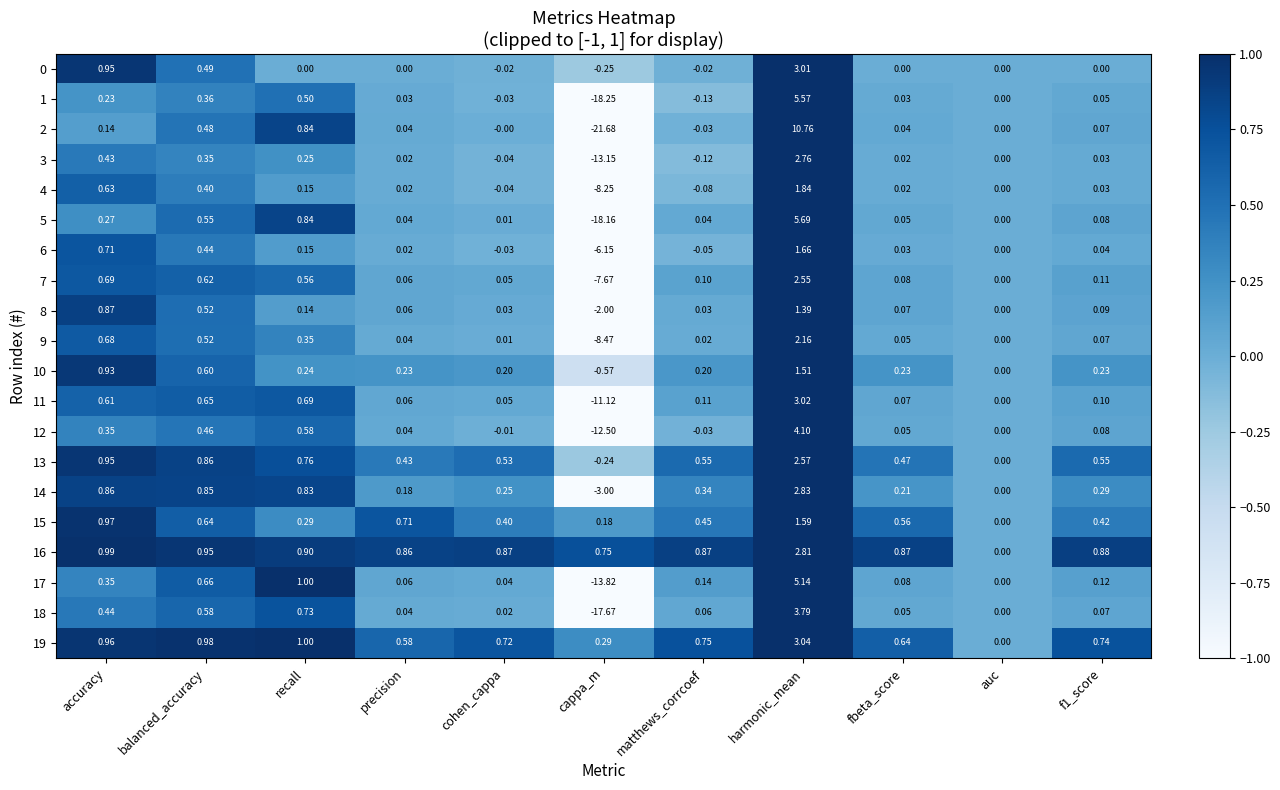

Which series has the largest total across all categories?

16